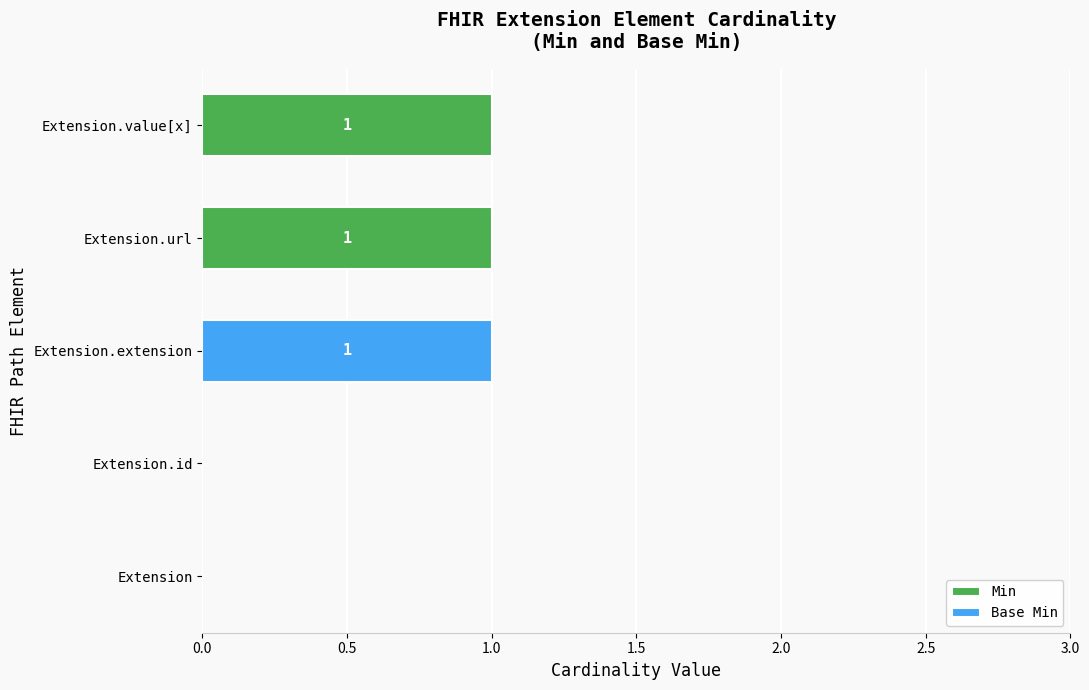

The Min series shows 0 at Extension.extension. True or false?

True